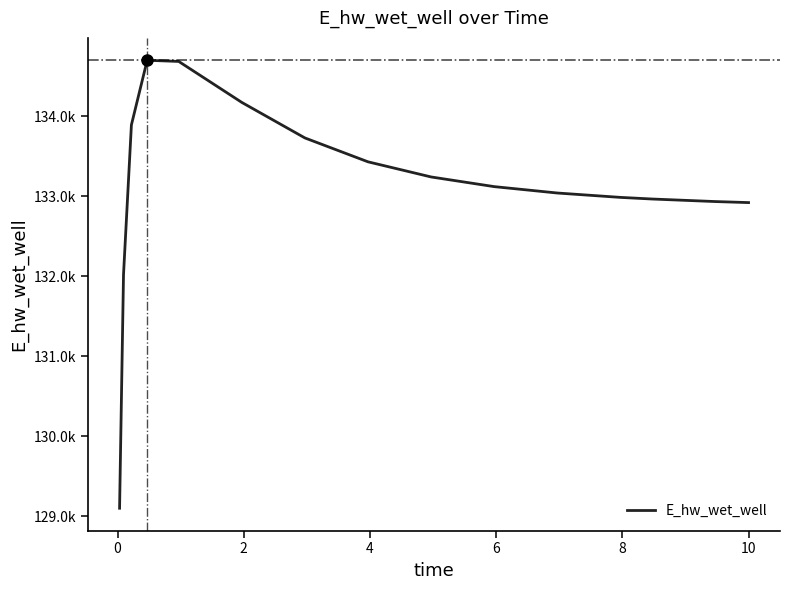

Does the chart have visible grid lines?

No